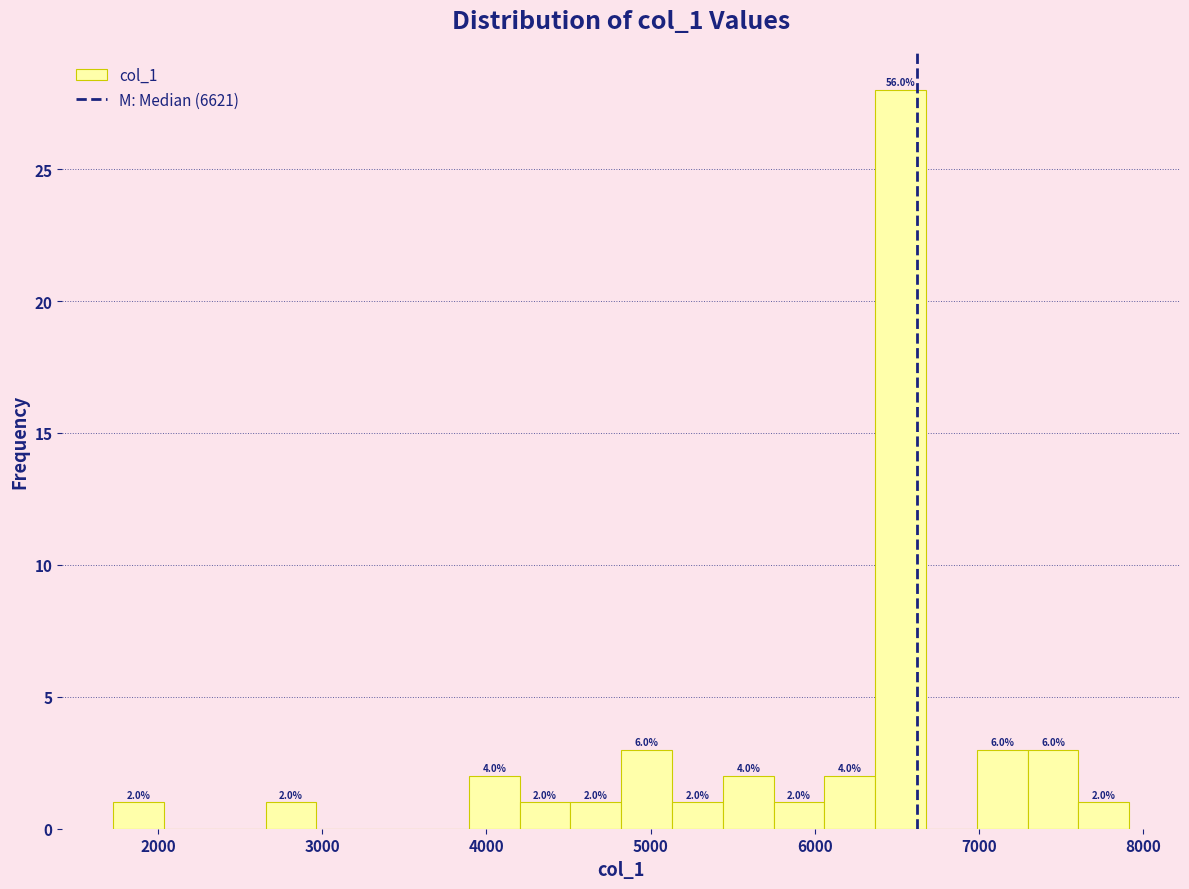

Read against the x-axis, roughly where is the centre of the tallest bar?

6500